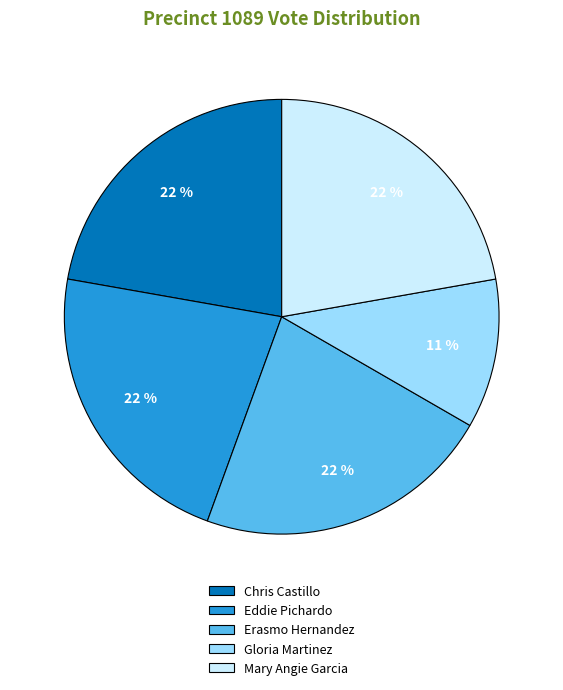

To the nearest percent, what is the average slice percentage?

20%